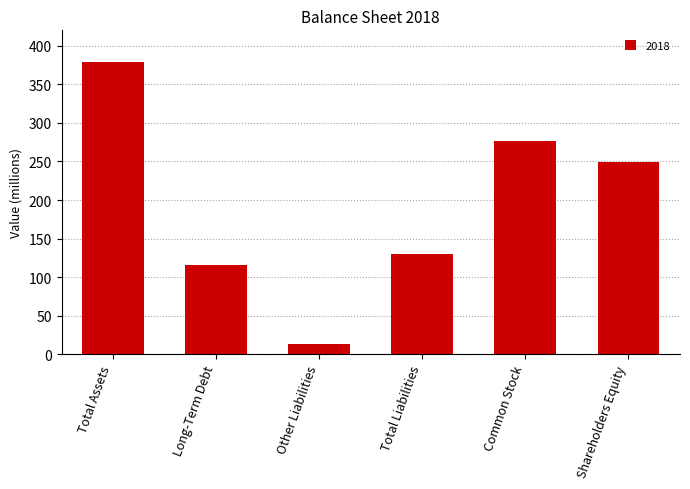

At which label is the value closest to 196?

Shareholders Equity